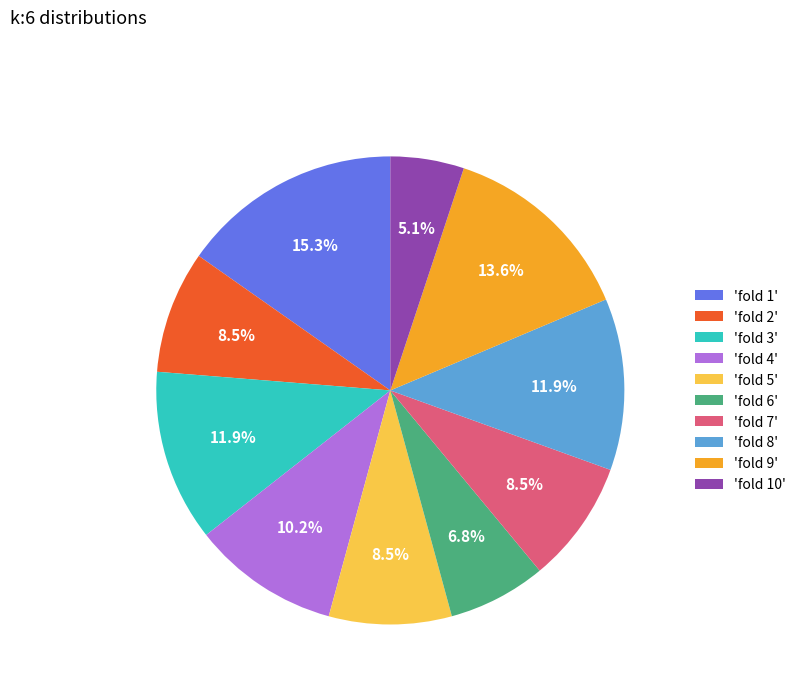

Does any single category account for the majority?

No